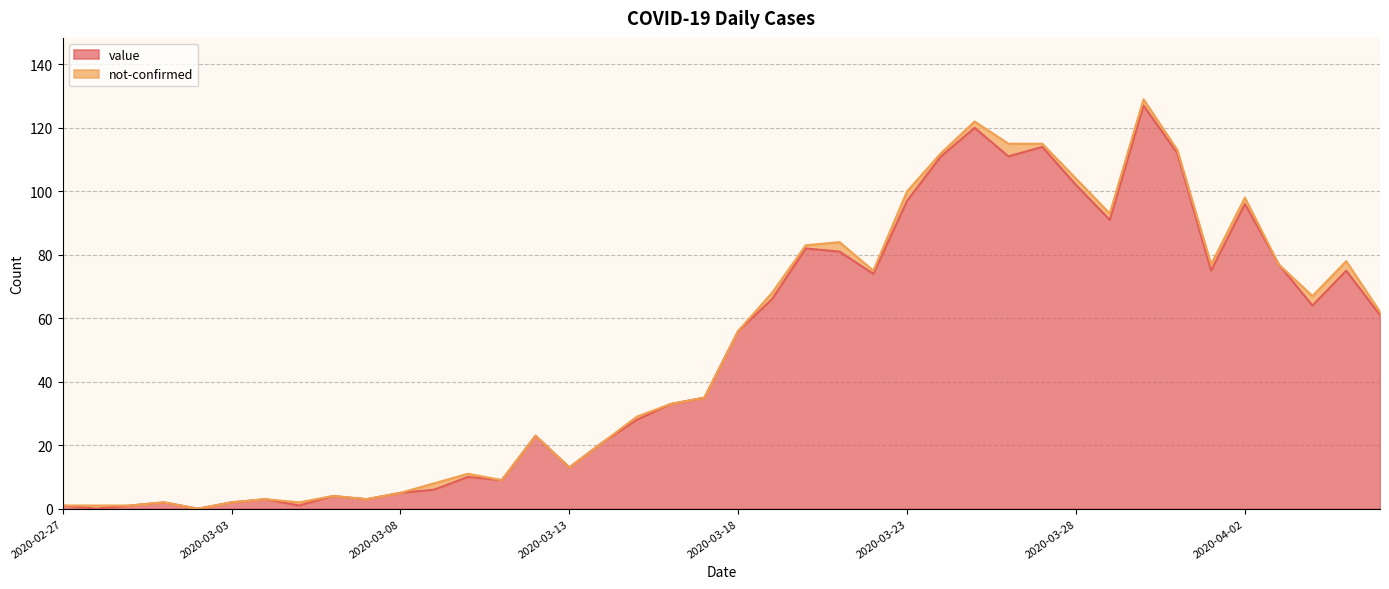

What is the label of the 6th point from the right?

2020-04-01